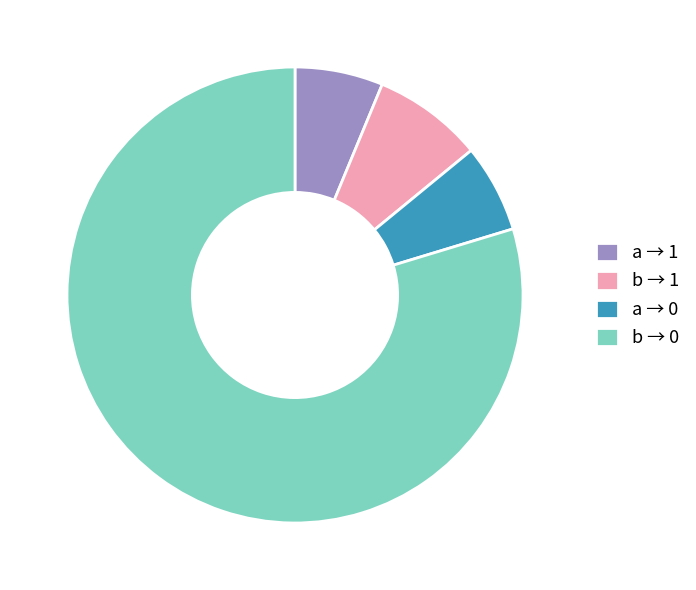

Does b → 1 represent more than half of the total?

No